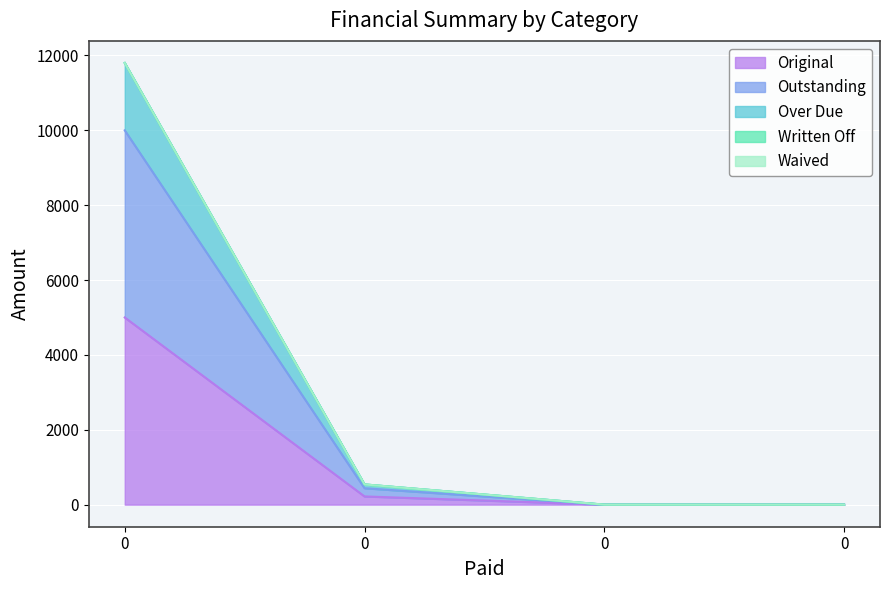

True or false: Over Due has a value of 351.1 at 0.

False